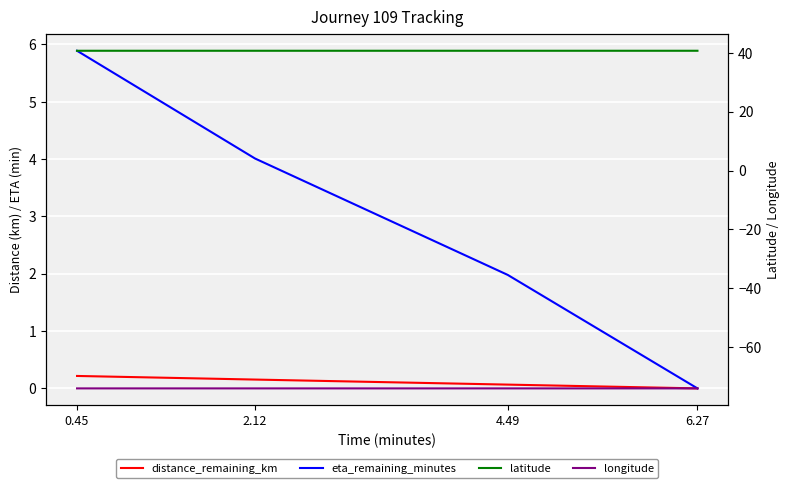

How many lines are shown in the chart?

4